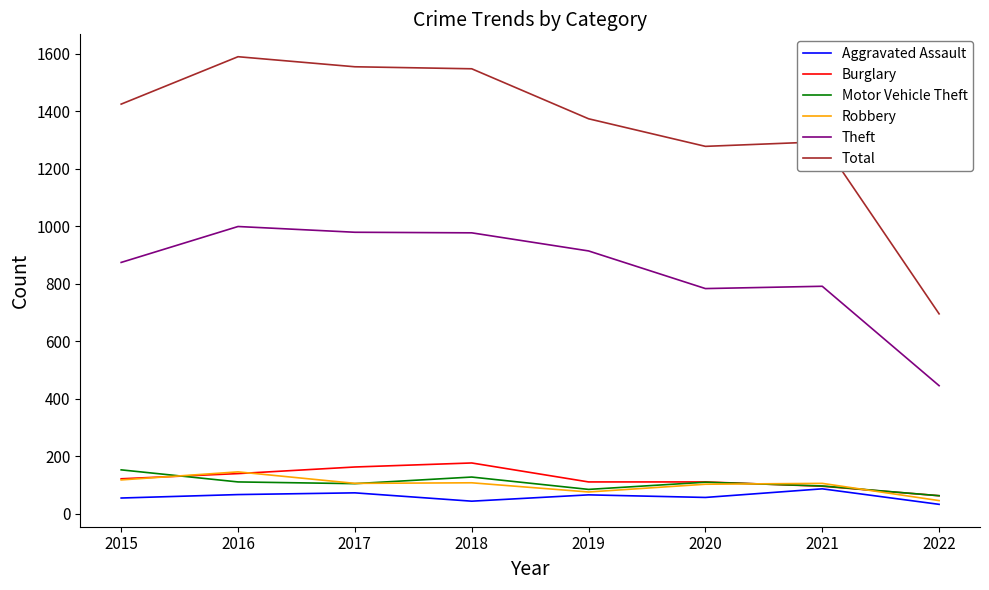

What is the total value across all series at 2020?

2438